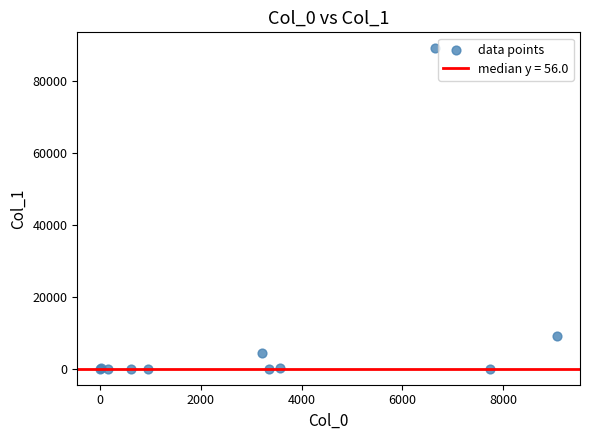

What Y value in the scatter plot is closest to 44474?

8996